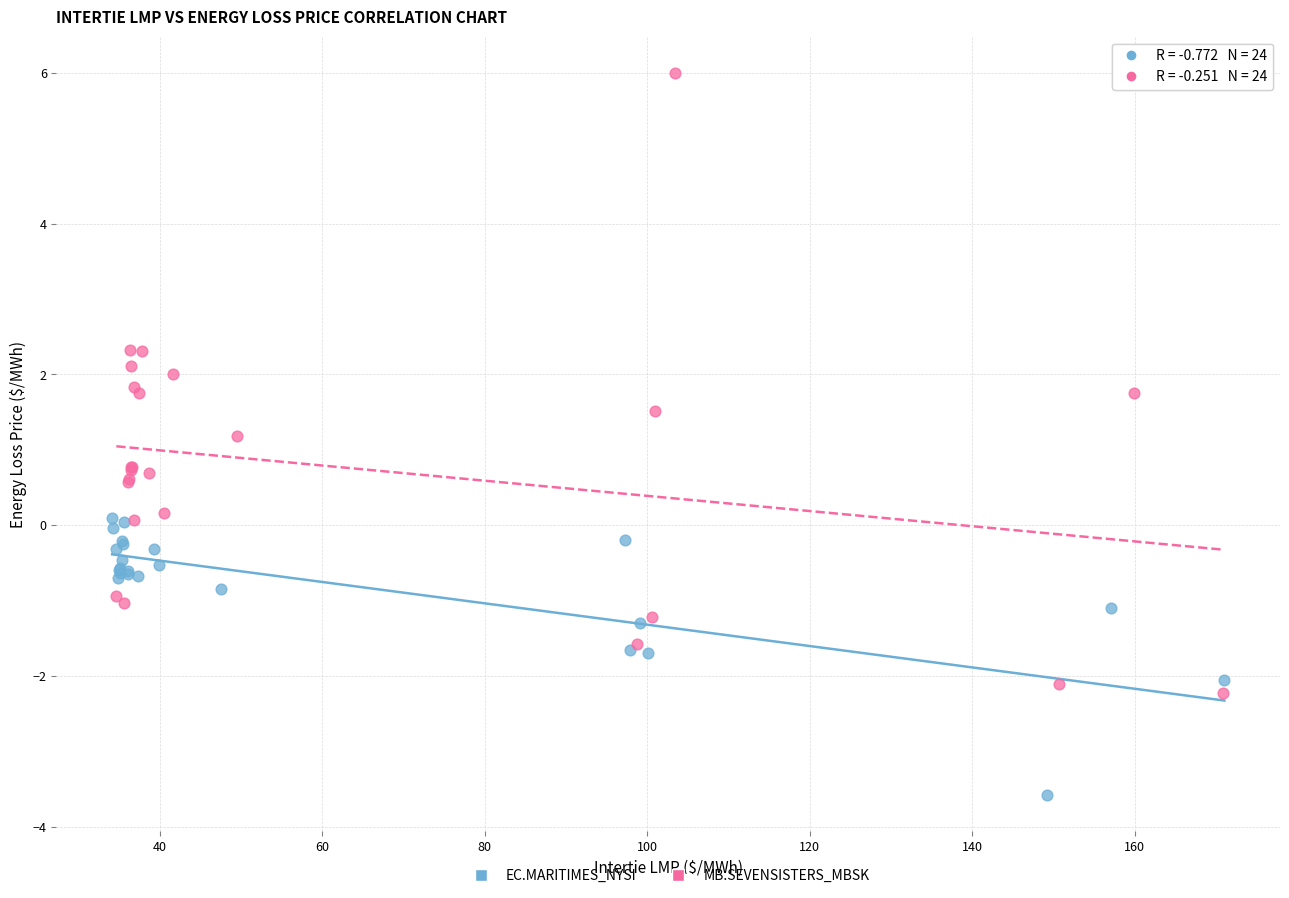

Which series has the largest Y range (max minus min)?

MB.SEVENSISTERS_MBSK